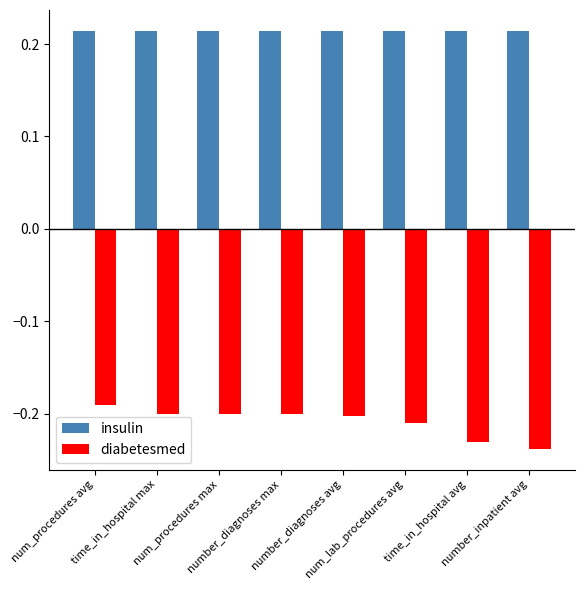

What is the sum of the diabetesmed values at number_diagnoses max and num_procedures avg?

-0.4